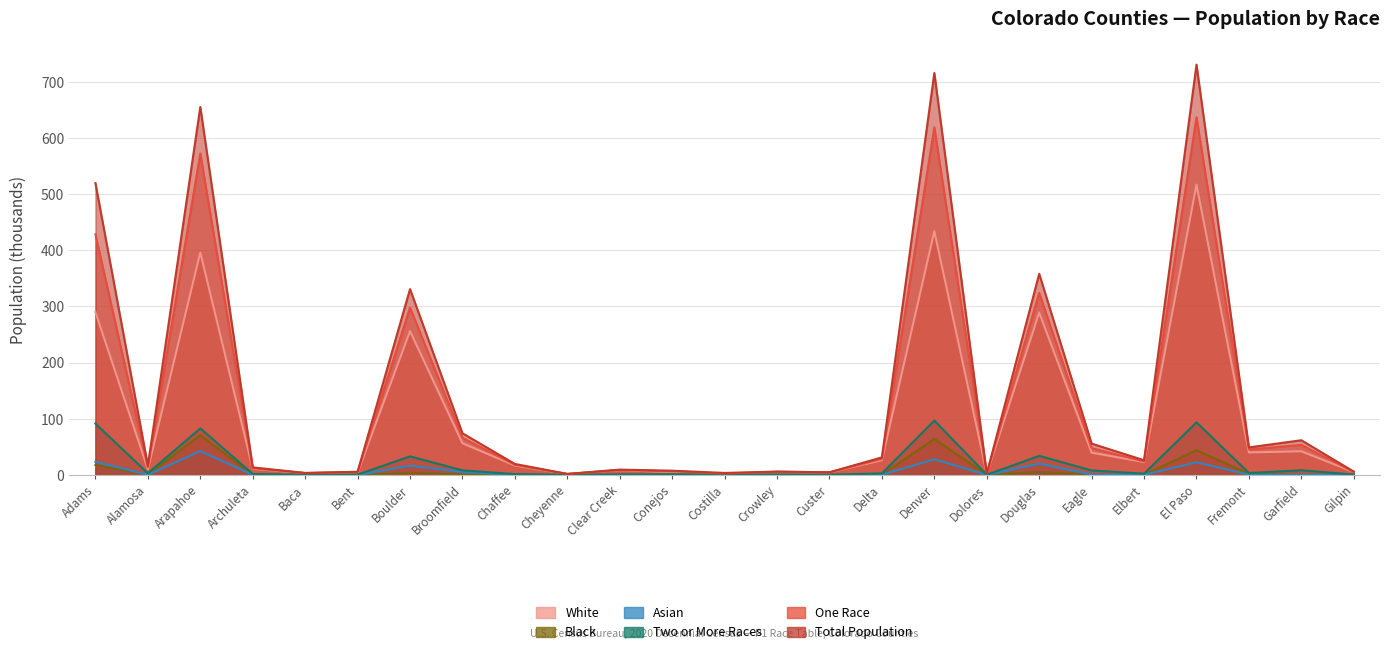

How many times do Asian and Black cross each other?

14